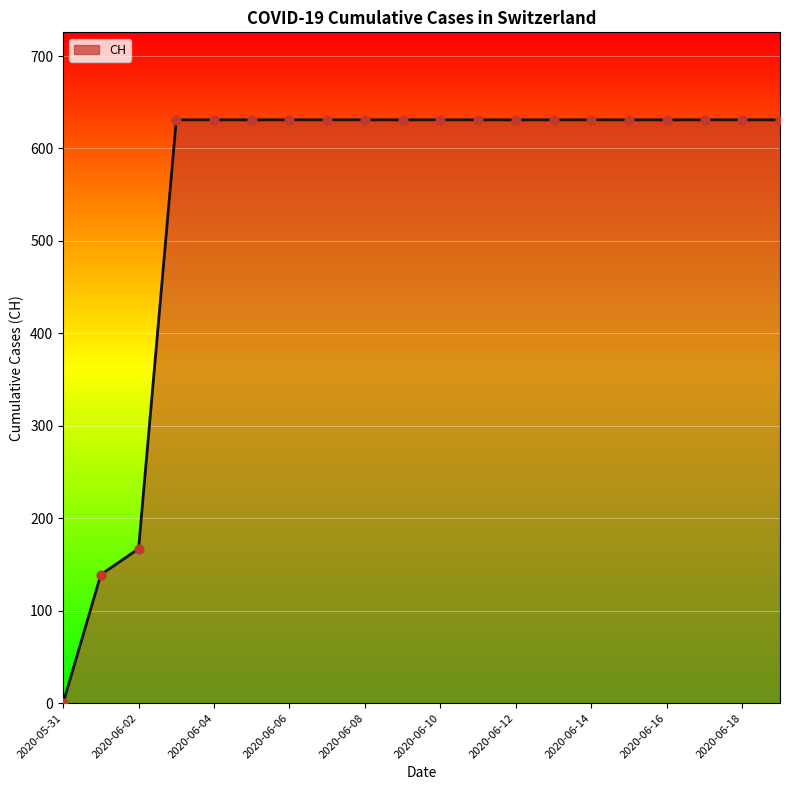

What is the maximum value shown in the chart?

631